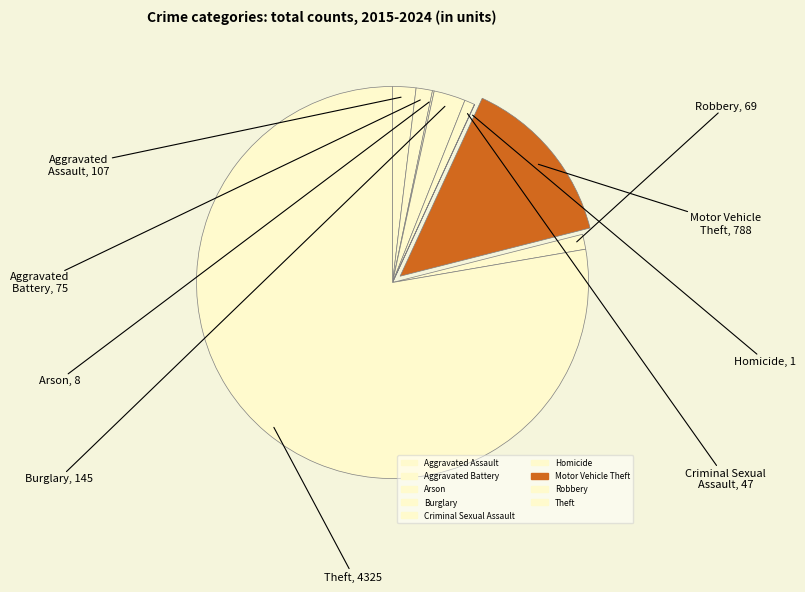

Rank the categories by value from highest to lowest.

Theft, Motor Vehicle Theft, Burglary, Aggravated Assault, Aggravated Battery, Robbery, Criminal Sexual Assault, Arson, Homicide